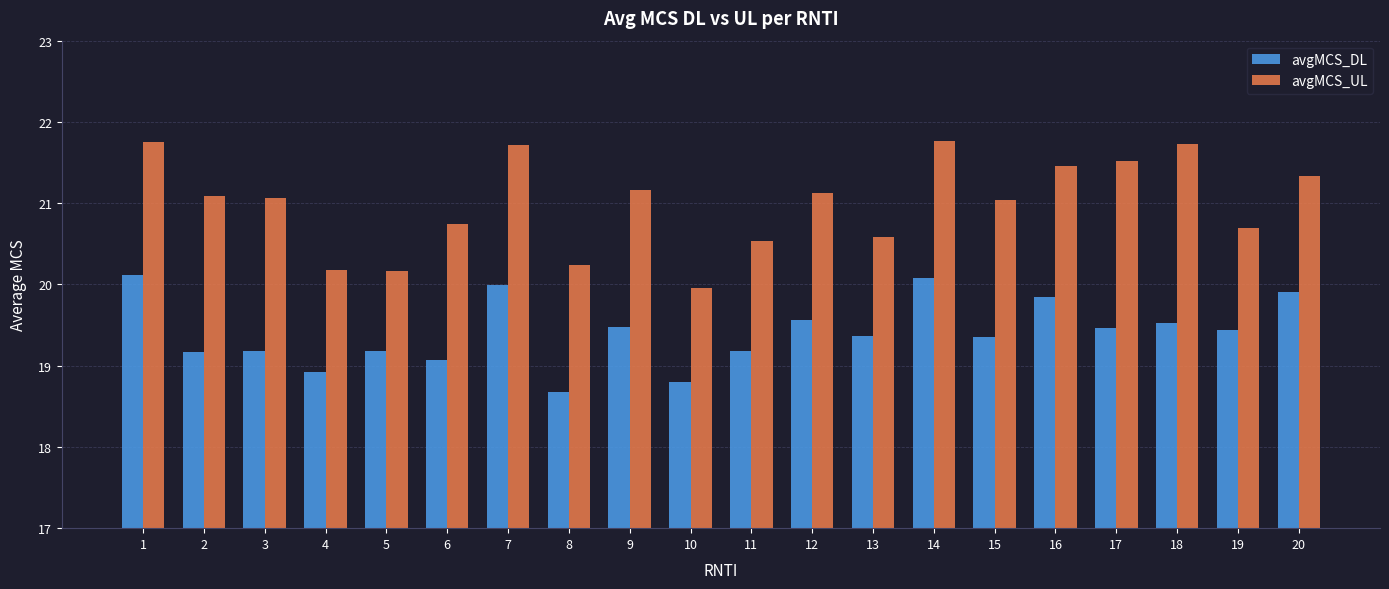

Rank the series at 17 from lowest to highest value.

avgMCS_DL, avgMCS_UL